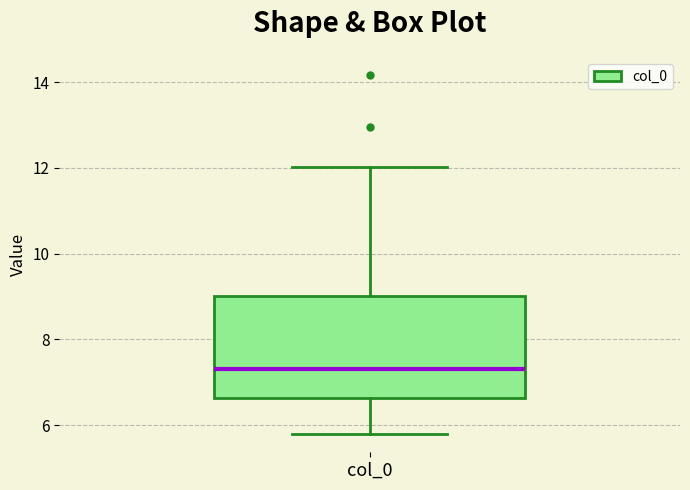

Read this box plot against the y-axis: the position of the median line, the range covered by the box, and the ends of both whiskers. The values are not printed on the chart, so give them approximately, as read against the axis.

median 7.4, box 6.6 to 9.0, whiskers 5.8 to 12.0